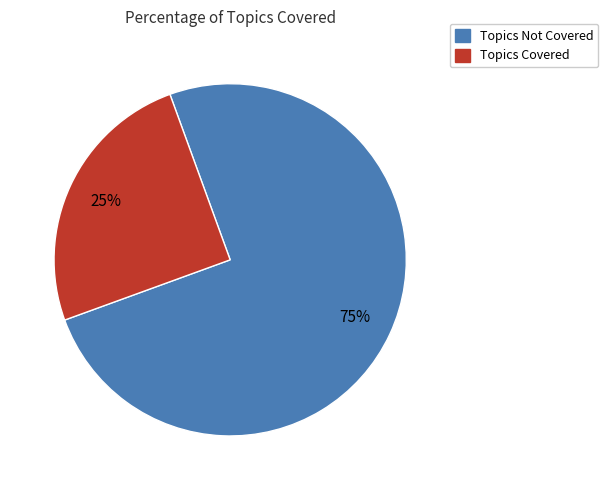

To the nearest percent, what is the difference between the largest and smallest slice percentages?

50%